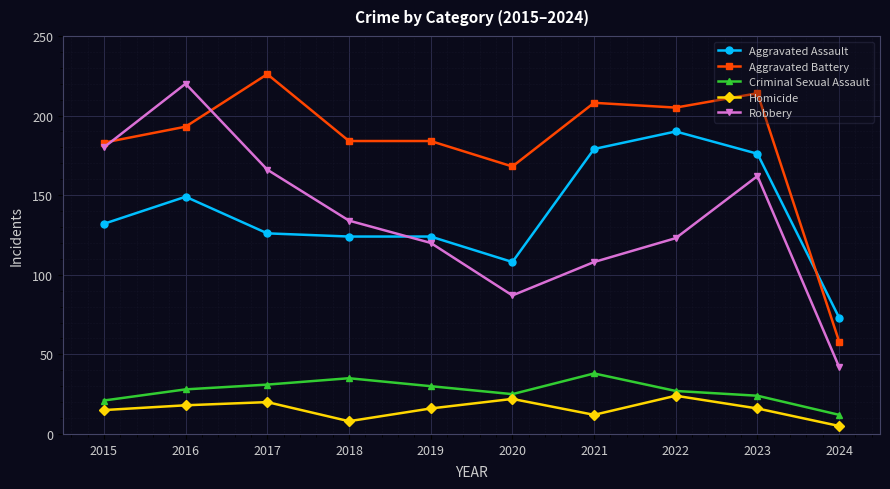

At how many categories does at least one series exceed 105?

9